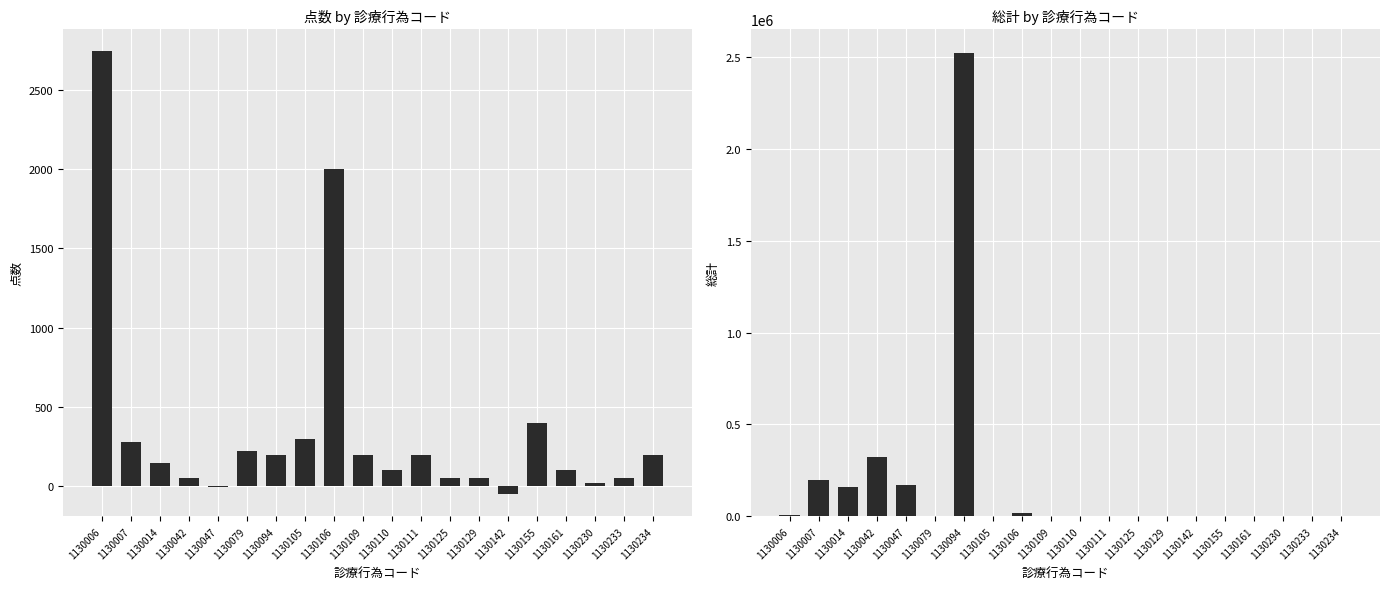

What is the difference between the highest and lowest values at 1130142?

50